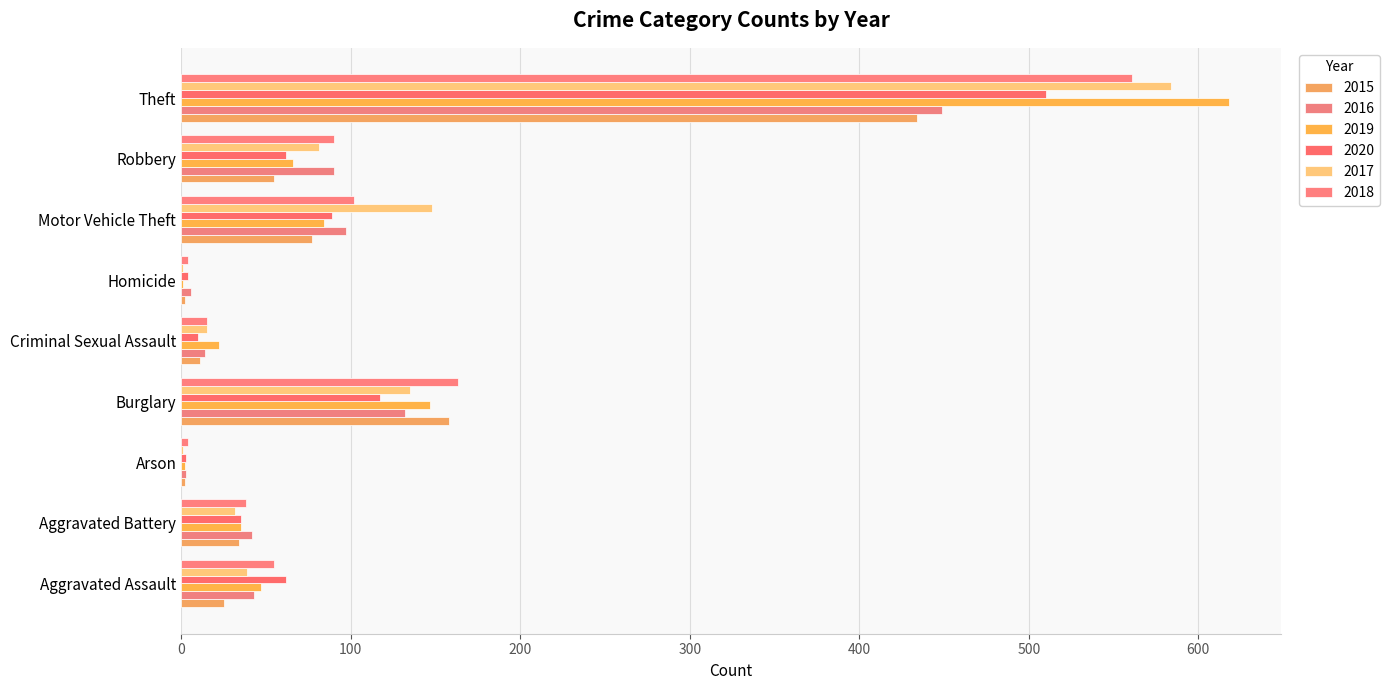

What is the approximate value of 2019 at Aggravated Assault?

47